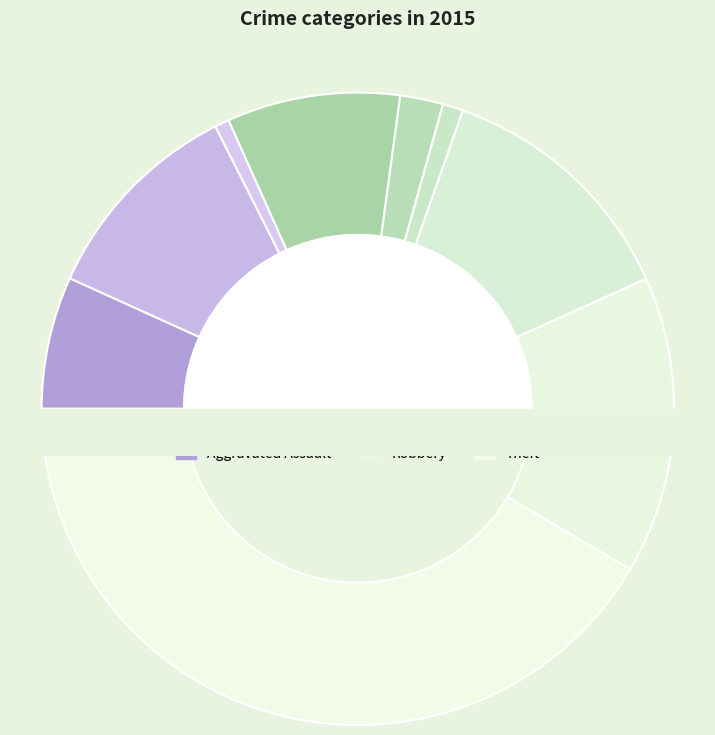

How many slices are in this pie chart?

9